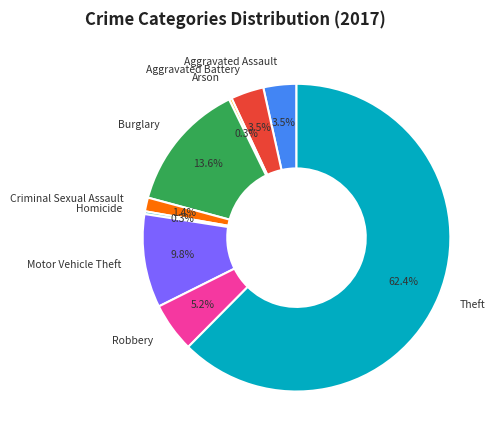

How many slices are in this pie chart?

9